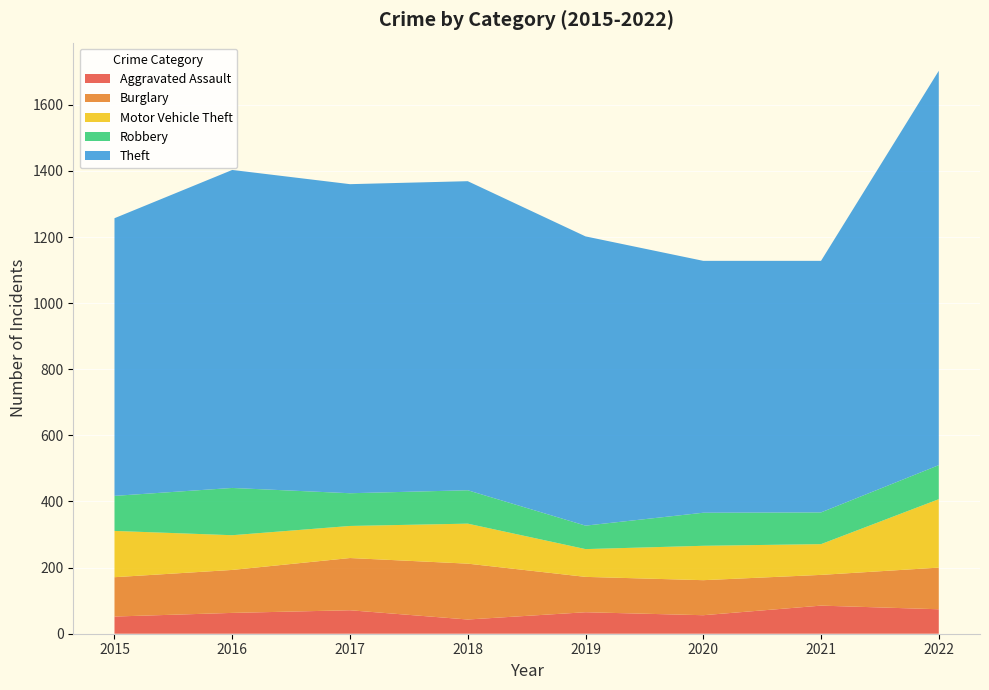

Reading left to right, what are all the values shown in this chart?

Aggravated Assault: 52	63	71	43	65	56	85	74
Burglary: 119	130	158	169	107	106	93	126
Motor Vehicle Theft: 140	105	97	121	84	104	93	207
Robbery: 106	143	99	101	71	100	96	103
Theft: 840	962	935	935	875	762	761	1193